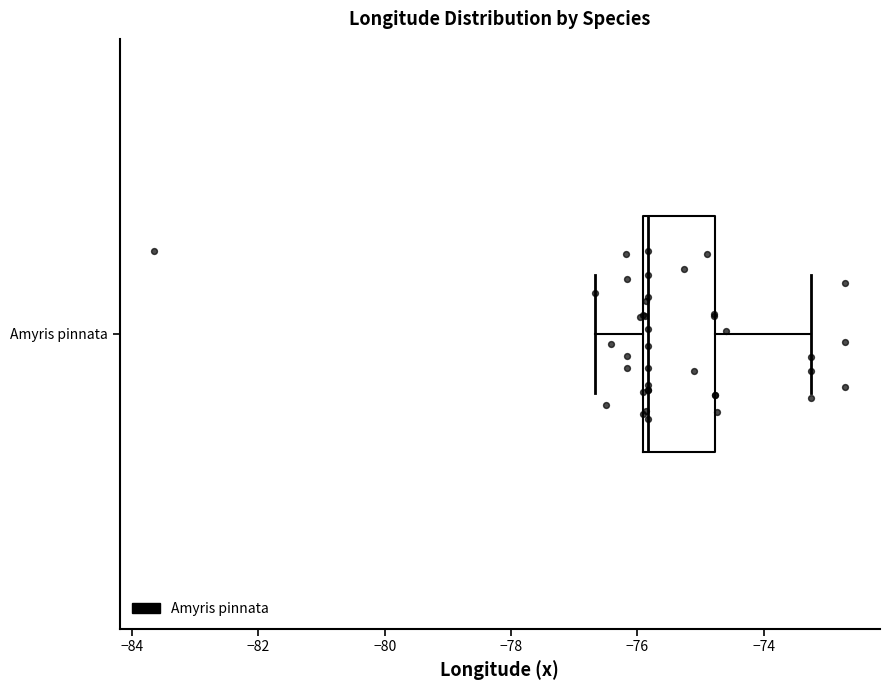

Transcribe this box plot: give where the median line is, the range the box spans, and where the two whiskers end, as read against the x-axis. The values are not printed on the chart, so give them approximately, as read against the axis.

median -75.8, box -76.0 to -74.8, whiskers -76.6 to -73.2